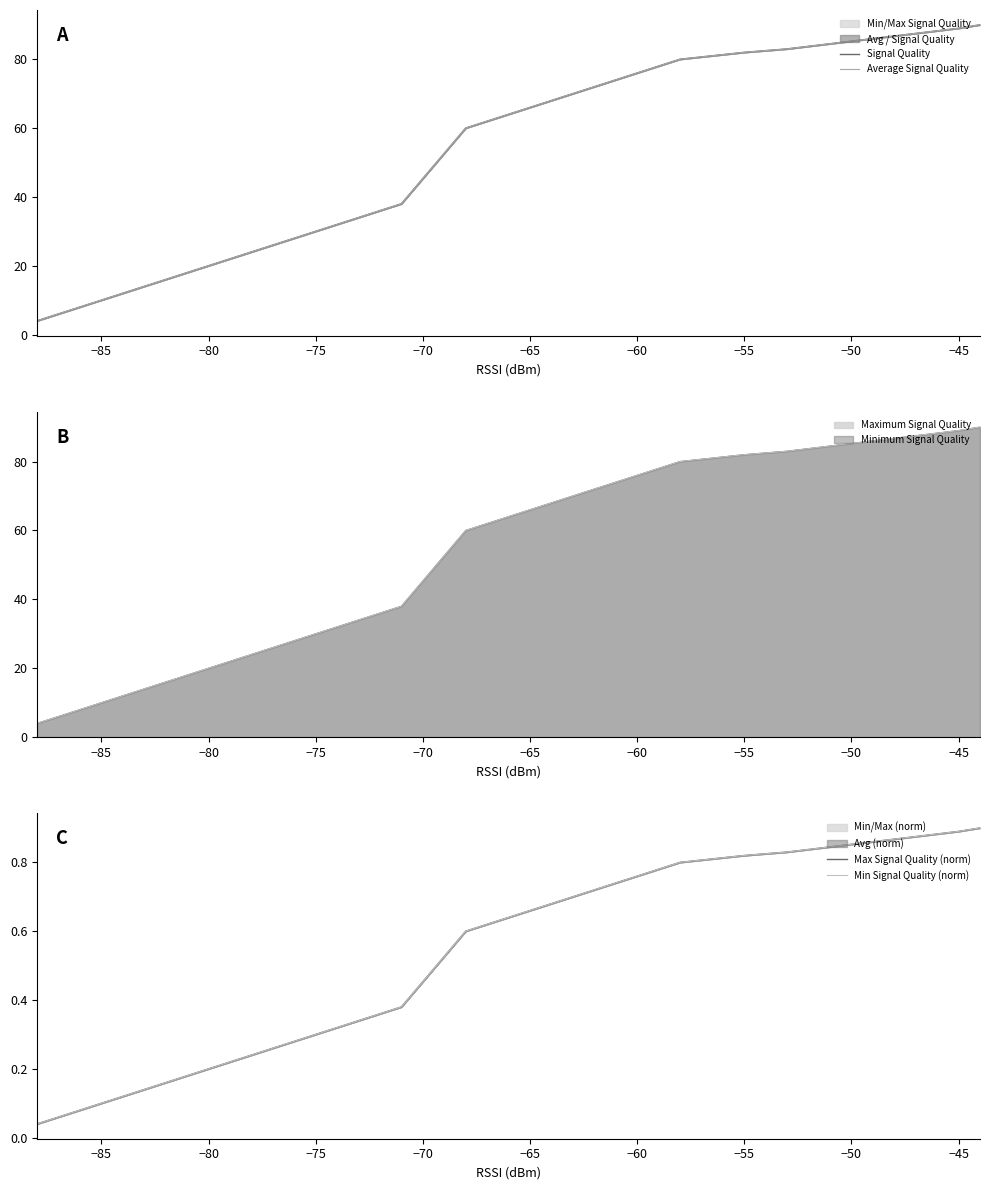

Which series has the largest range (max minus min)?

Signal Quality